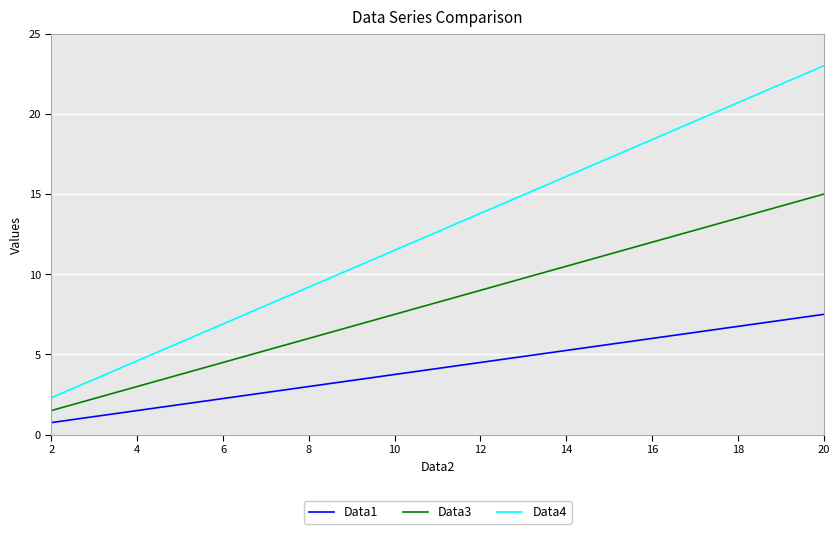

Read the Data4 value at 4.

4.6